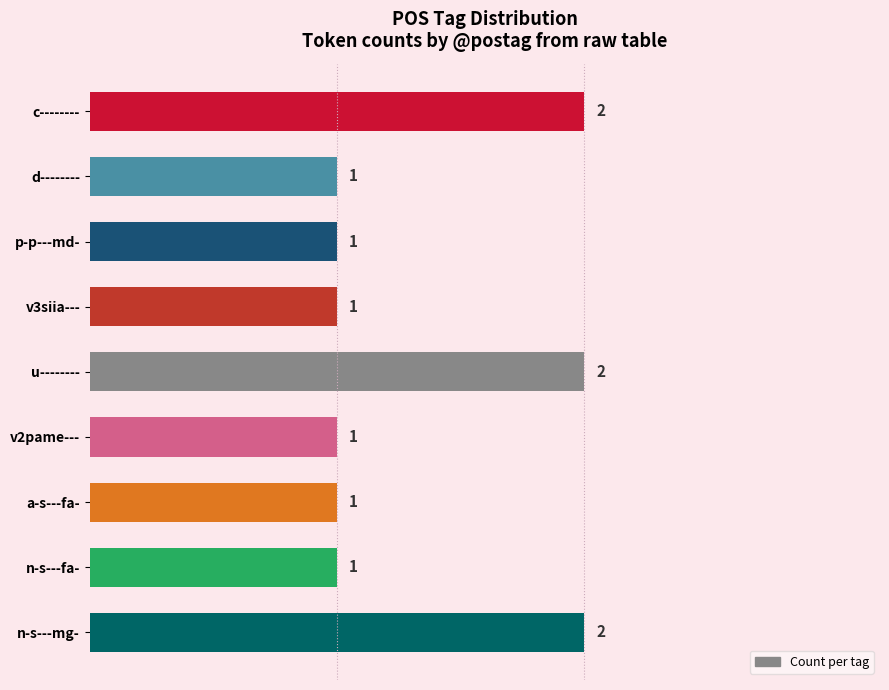

Count the values in the range 1 to 2.

9